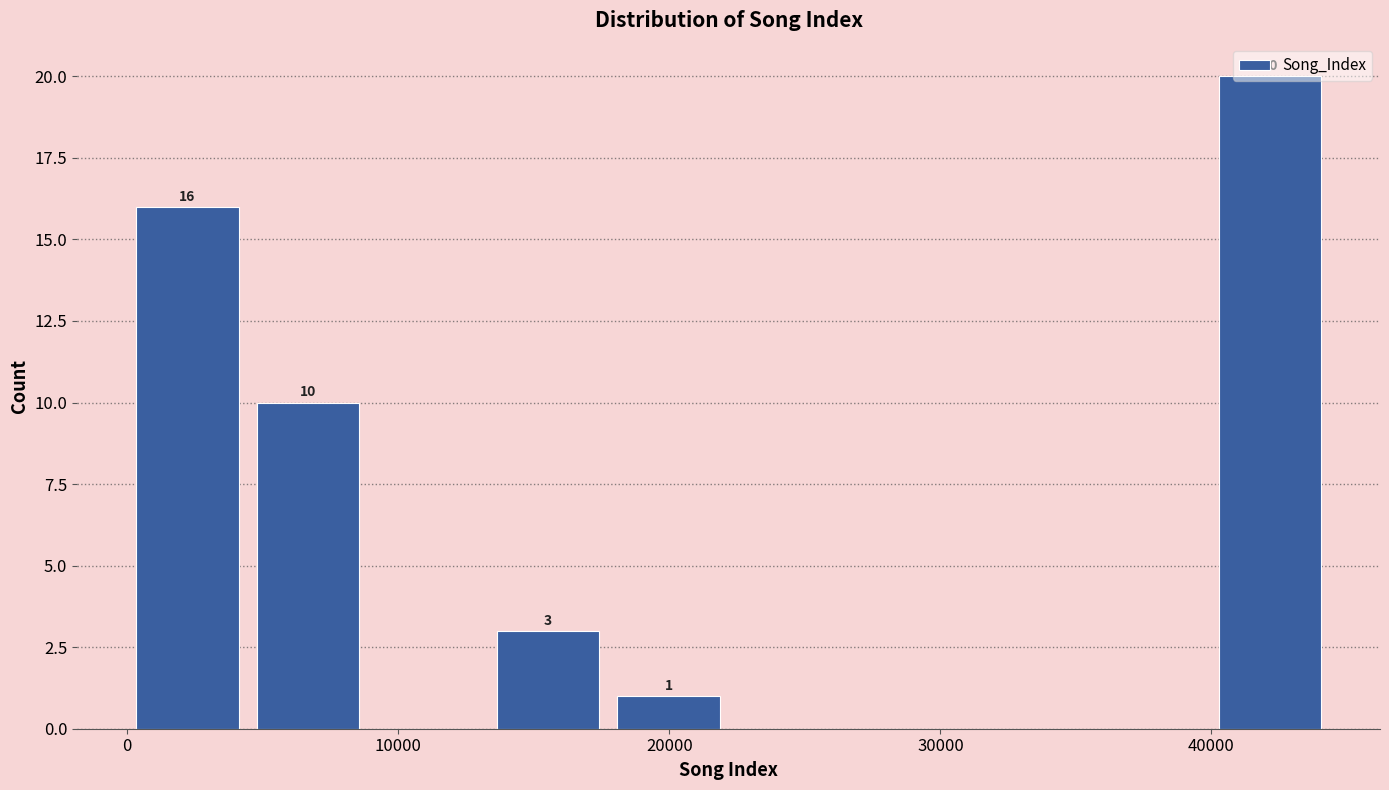

Over which range of the x-axis is the bar tallest?

40000 to 44000